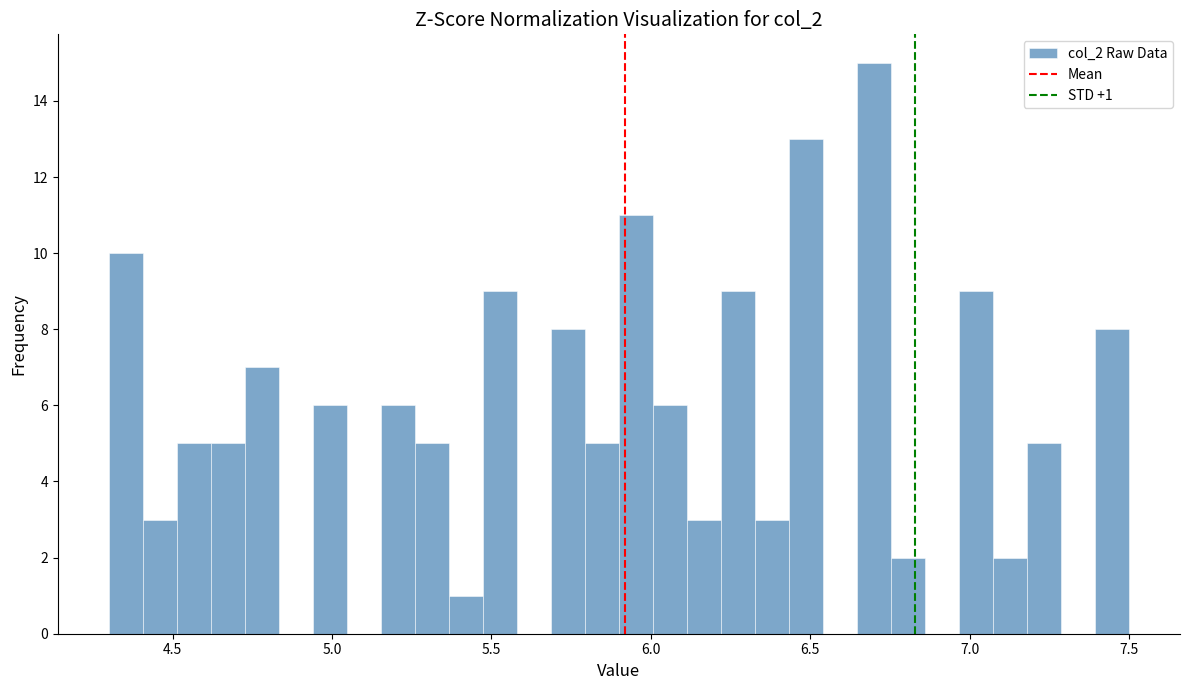

Read against the x-axis, roughly where is the centre of the tallest bar?

6.70